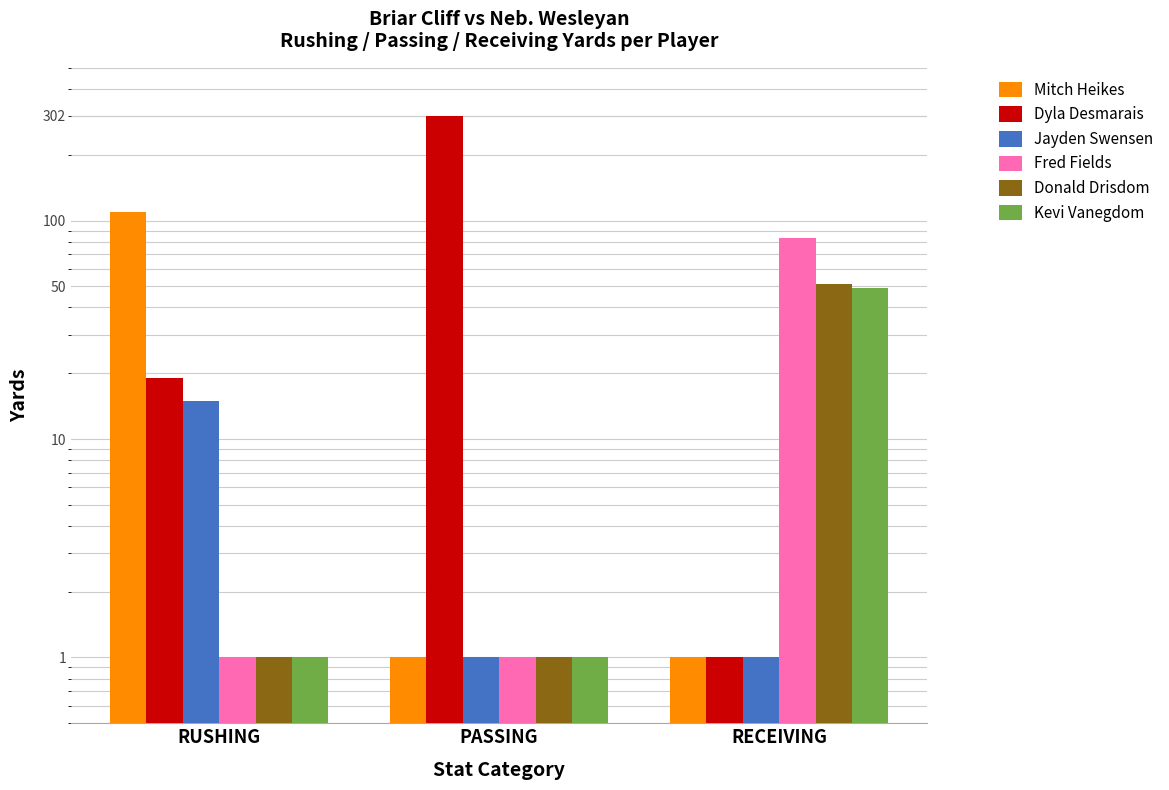

At how many categories does at least one series exceed 216?

1